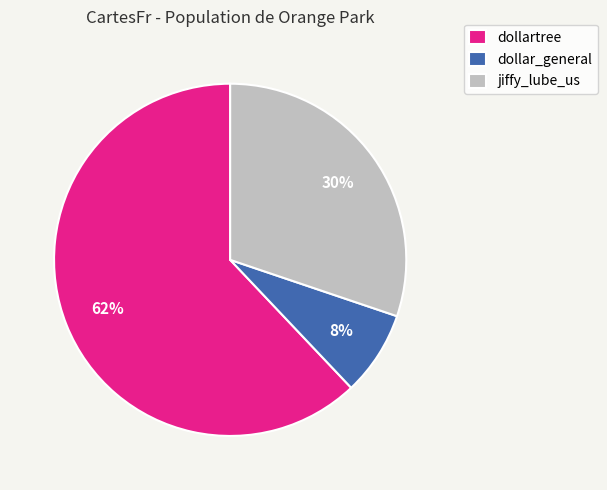

What percentage is the dollartree slice, to the nearest percent?

62%